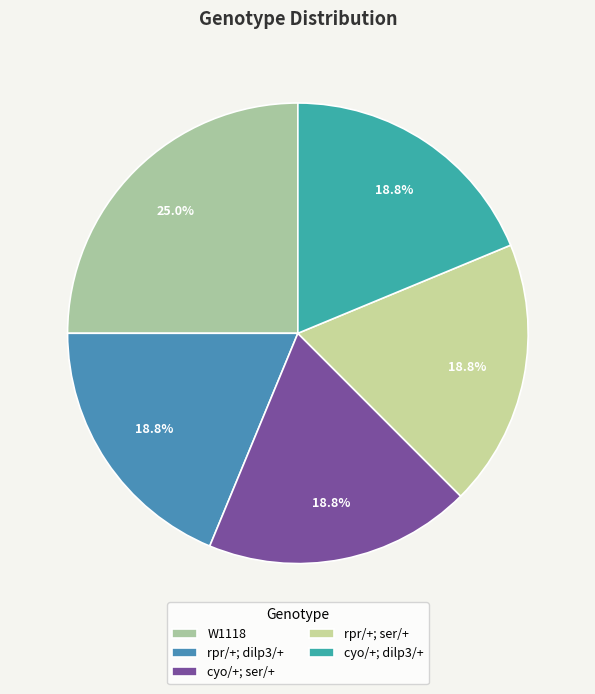

Does cyo/+; dilp3/+ account for over 50% of the chart?

No